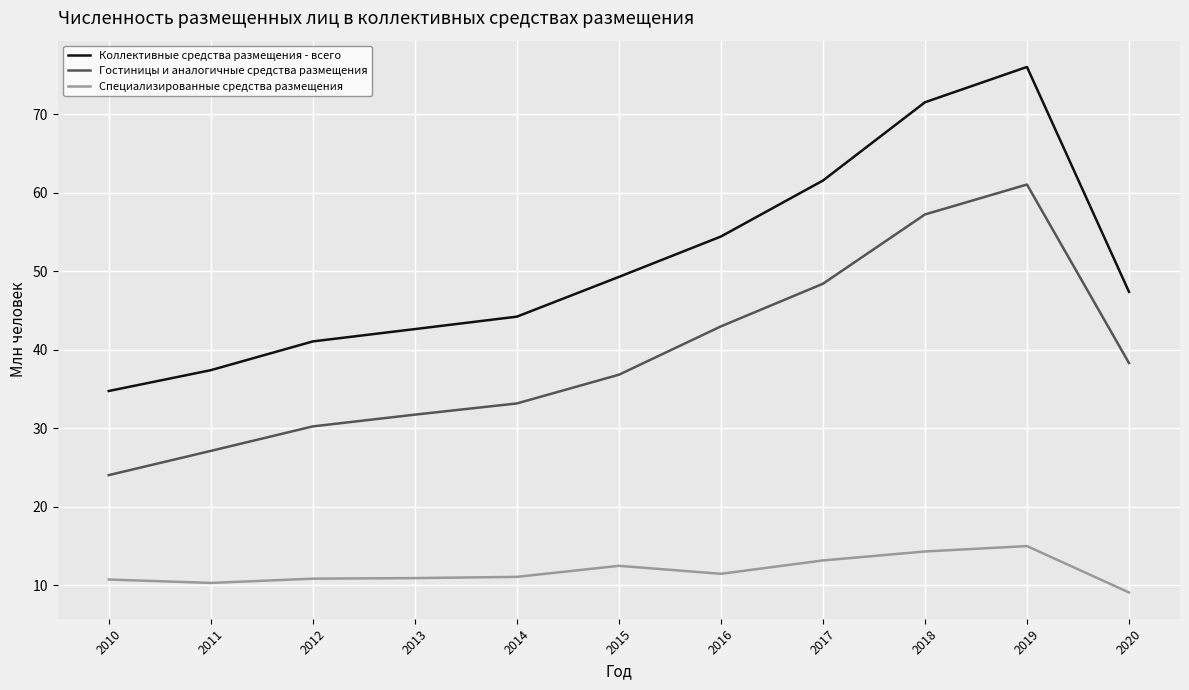

Rank the series at 2014 from lowest to highest value.

Специализированные средства размещения, Гостиницы и аналогичные средства размещения, Коллективные средства размещения - всего